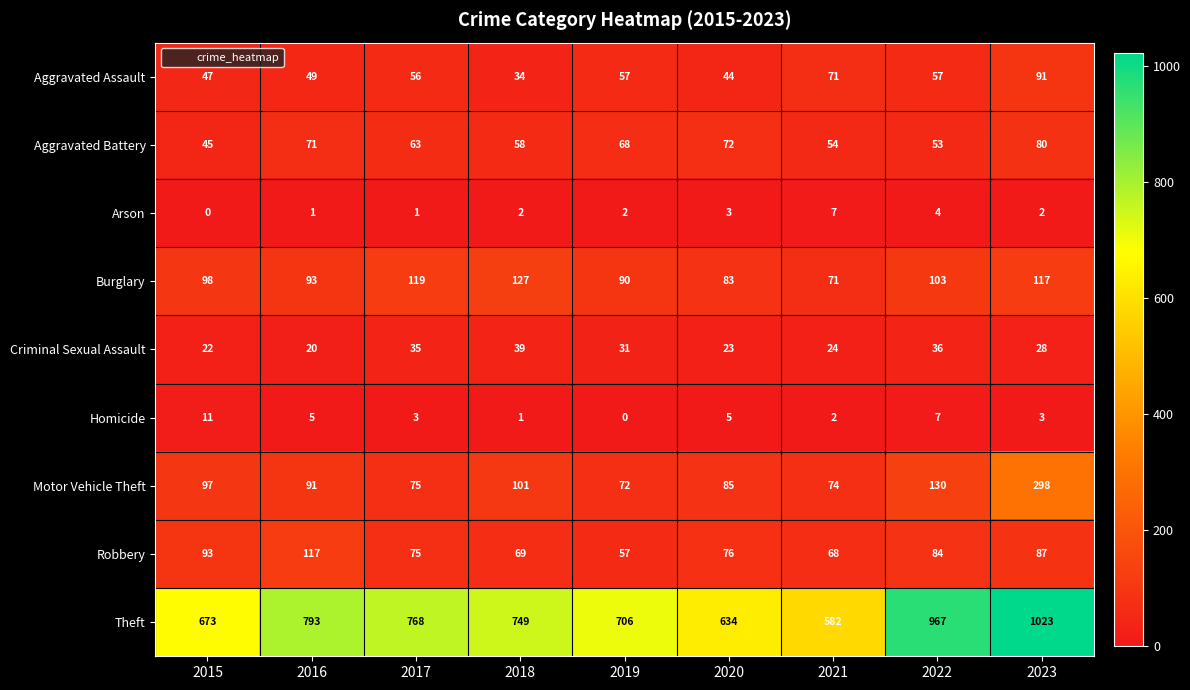

Rank the series by their maximum value, from lowest to highest.

Arson, Homicide, Criminal Sexual Assault, Aggravated Battery, Aggravated Assault, Robbery, Burglary, Motor Vehicle Theft, Theft